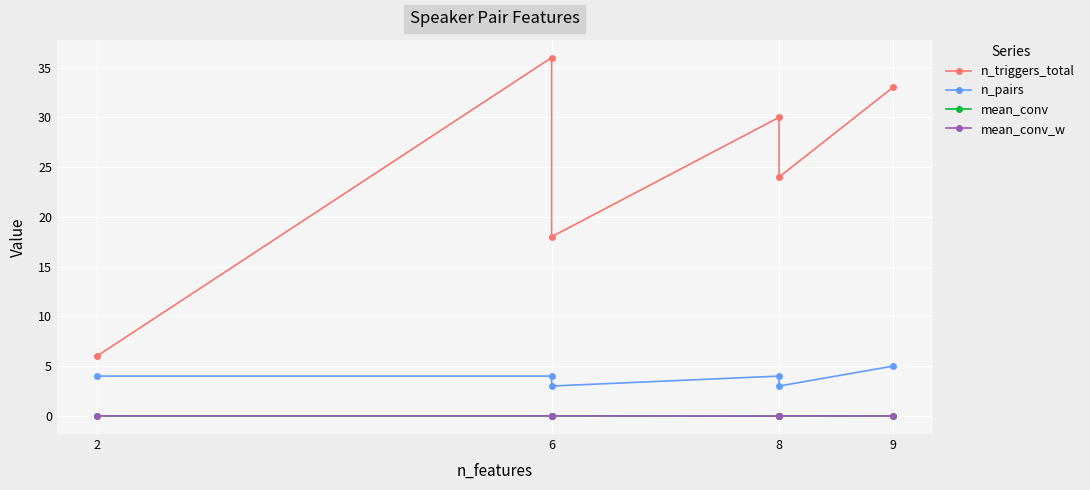

True or false: n_pairs and mean_conv_w intersect in this chart.

False